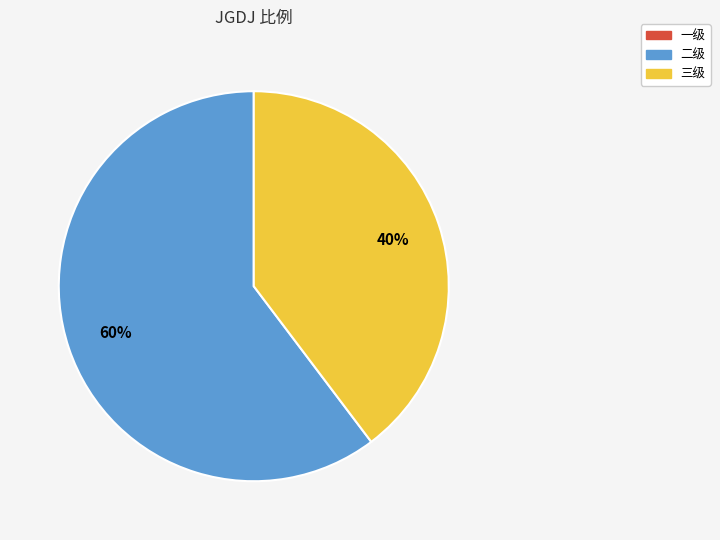

Is there a majority slice in this chart?

Yes